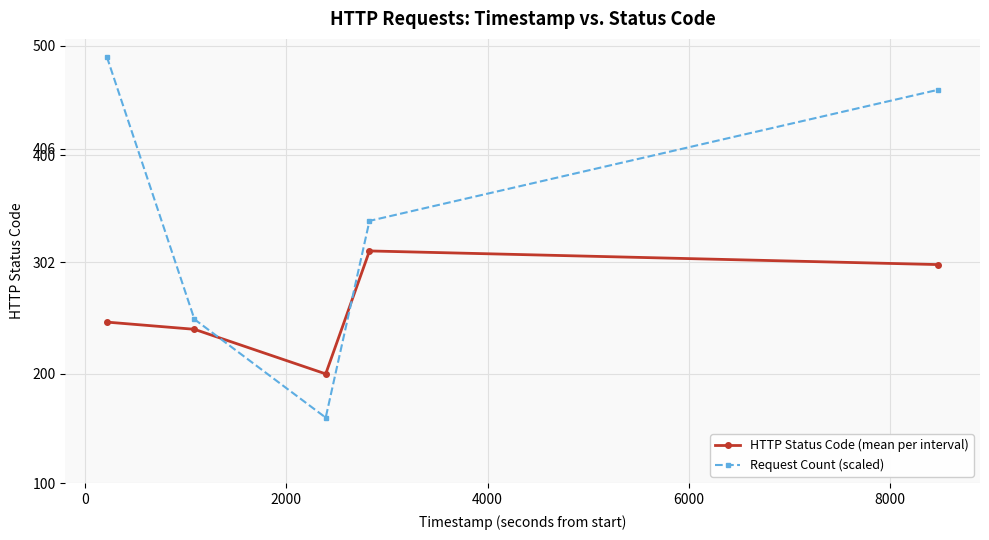

What is the minimum value shown in the chart?

160.0